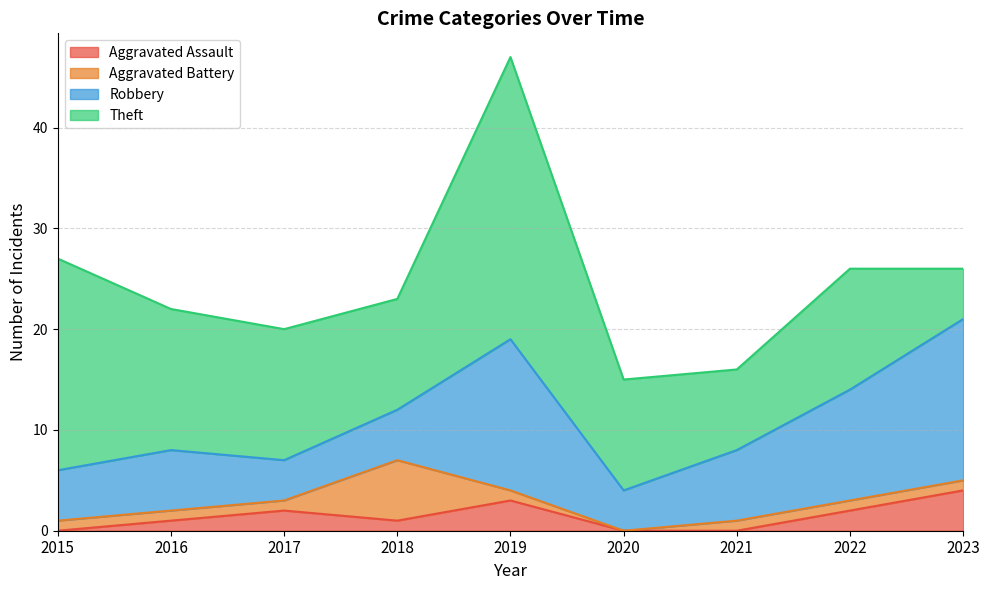

What is the difference between the Theft values at 2020 and 2016?

3